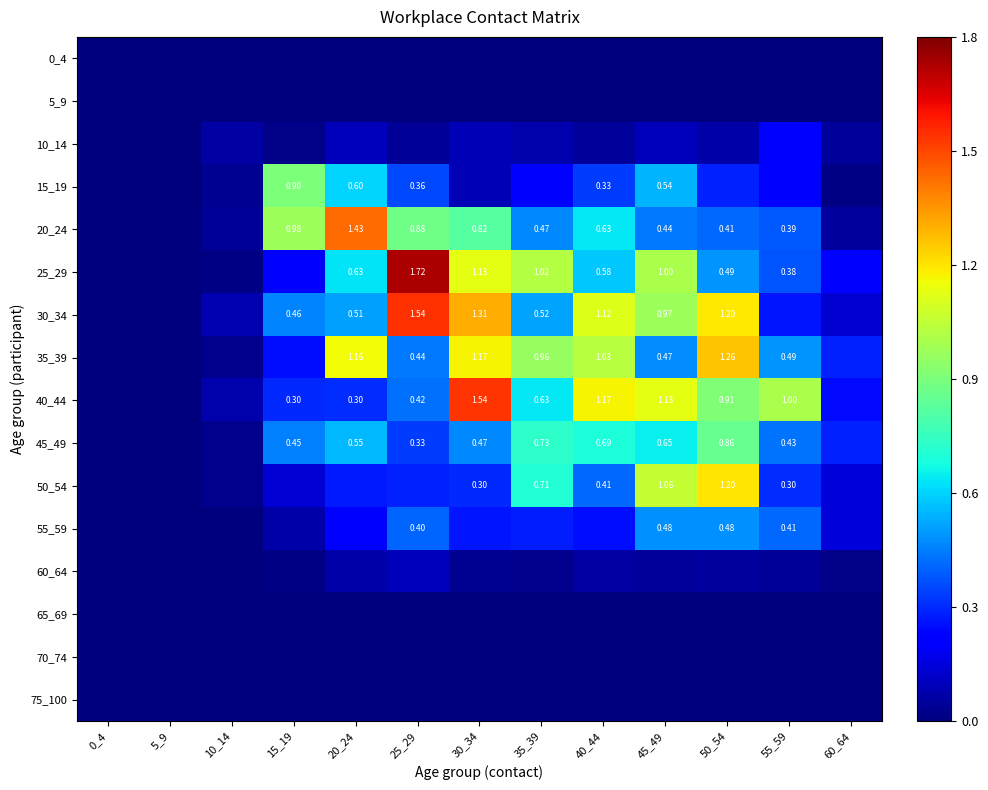

True or false: 20_24 has a value of 0.4 at 45_49.

True